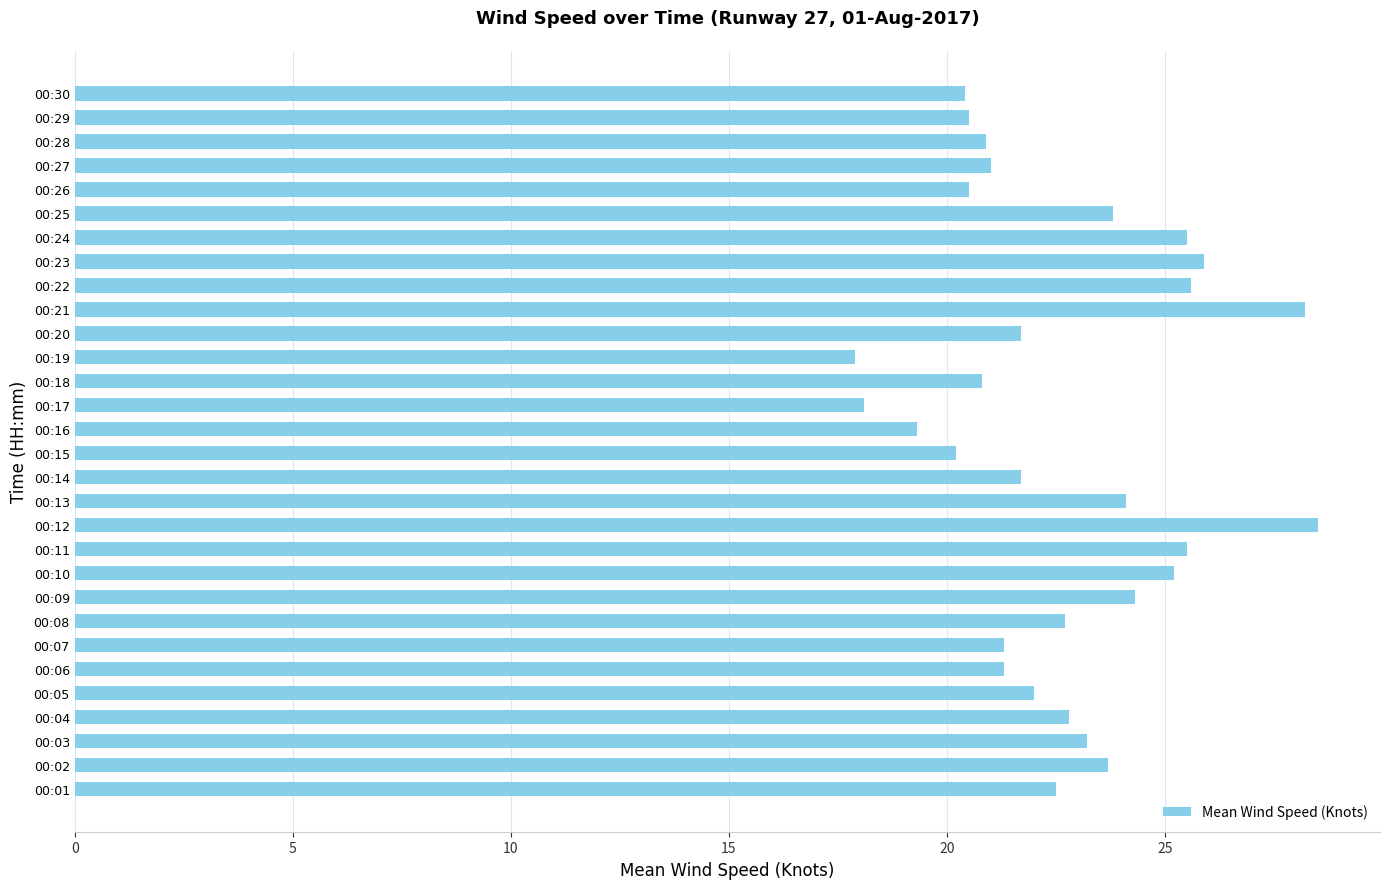

What is the sum of the values at 00:25 and 00:06?

45.1